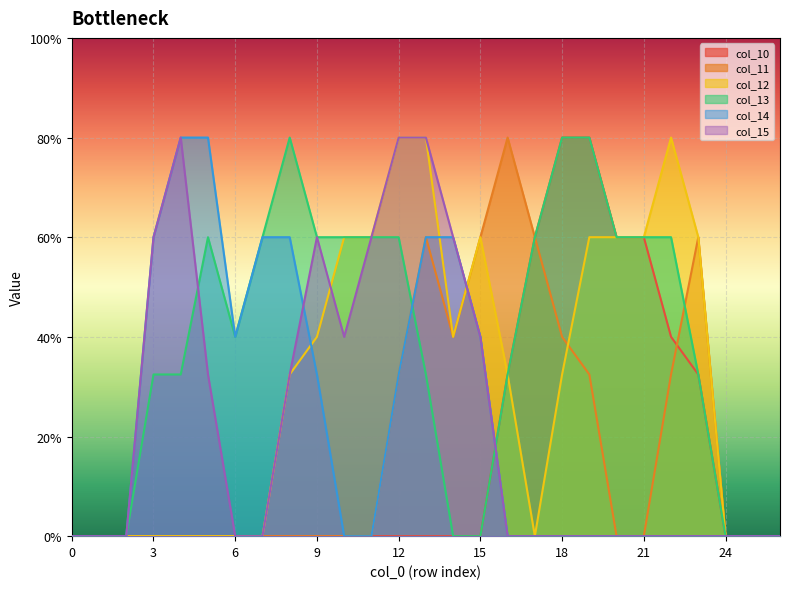

How many positive values does the col_13 series have?

19